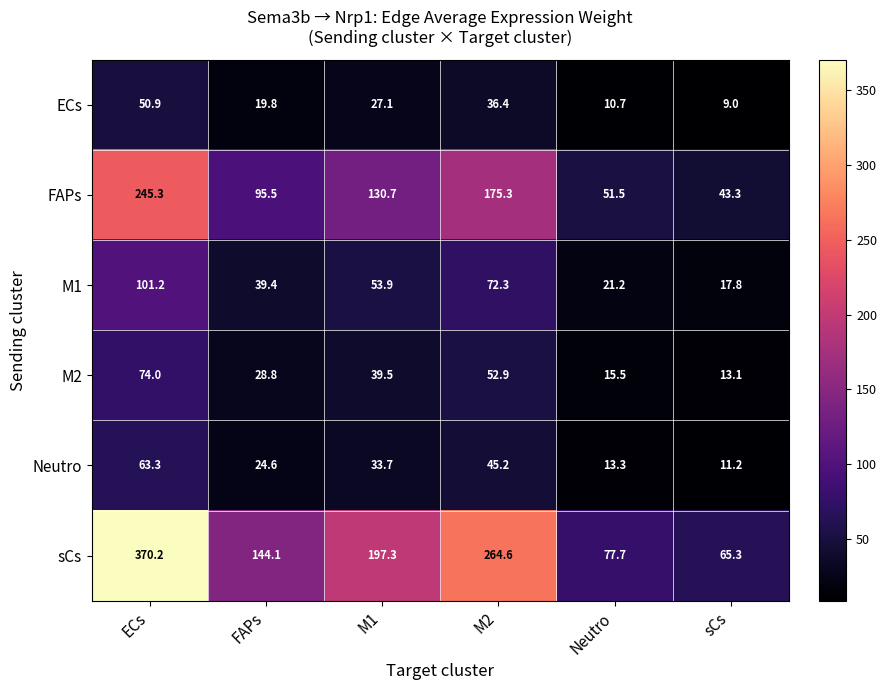

Which series has the largest total across all categories?

sCs